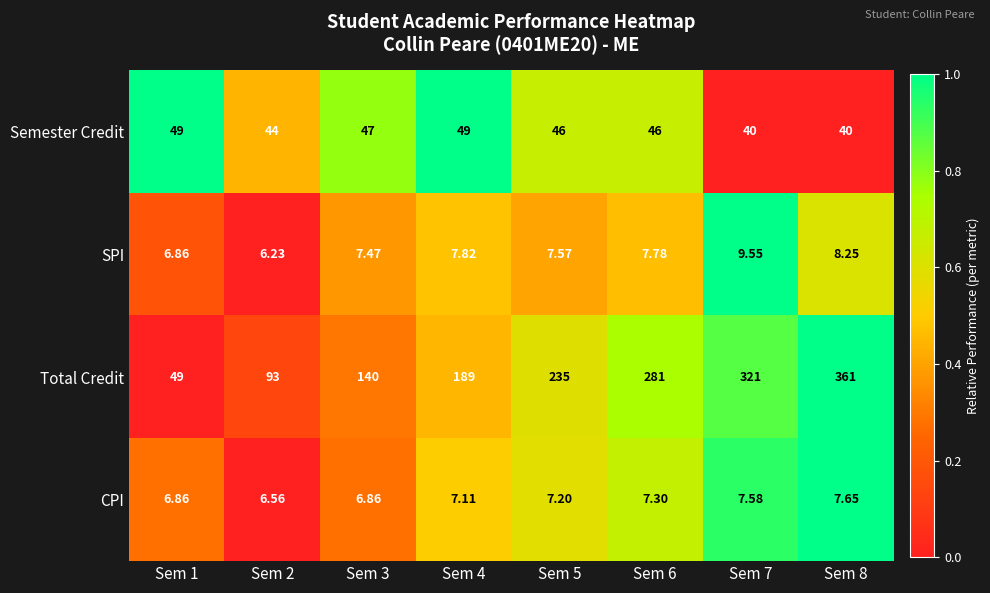

Which series has the widest spread of values?

Total Credit